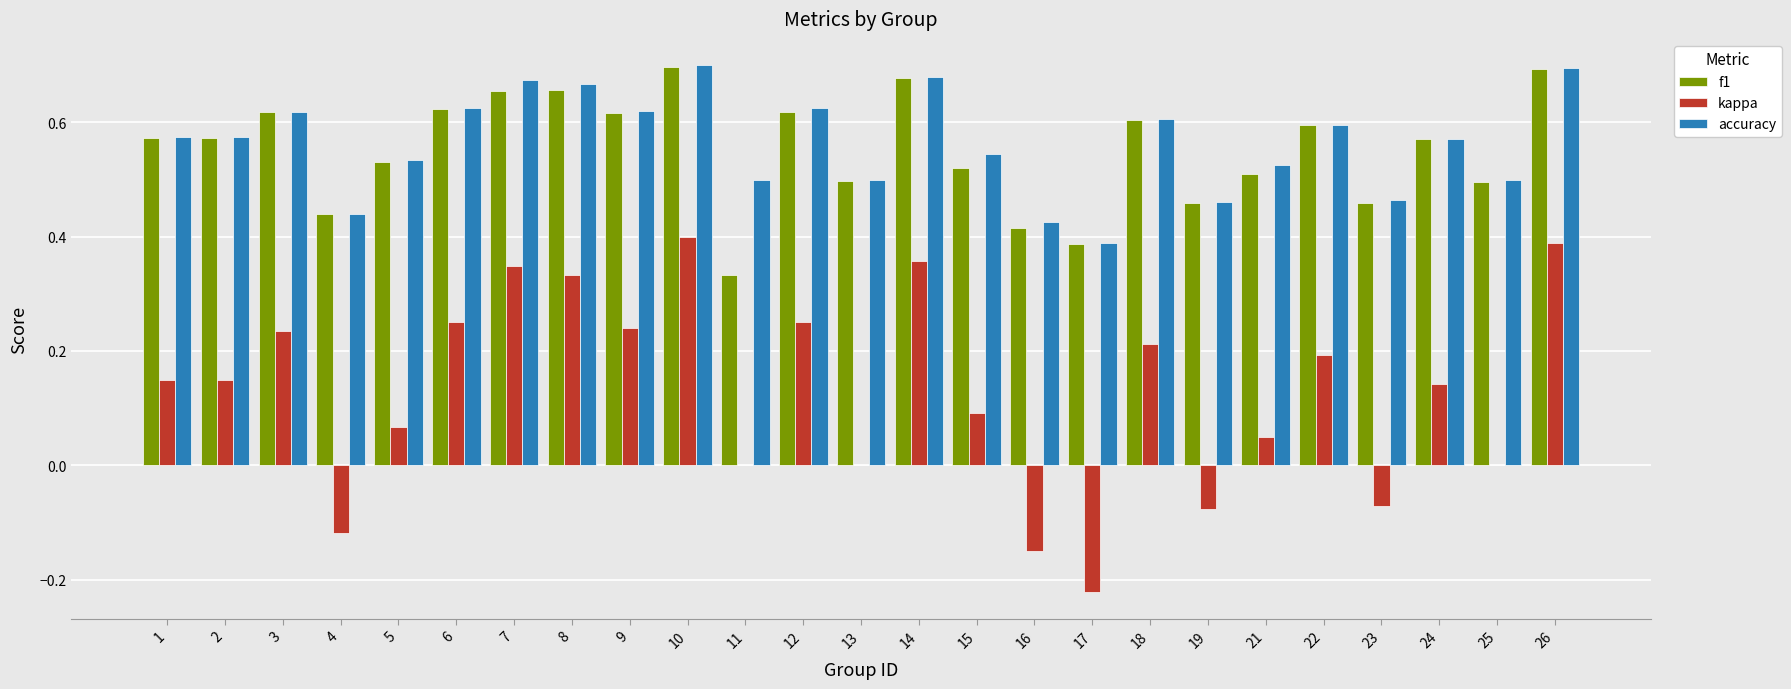

What is the sum of all kappa values?

3.2